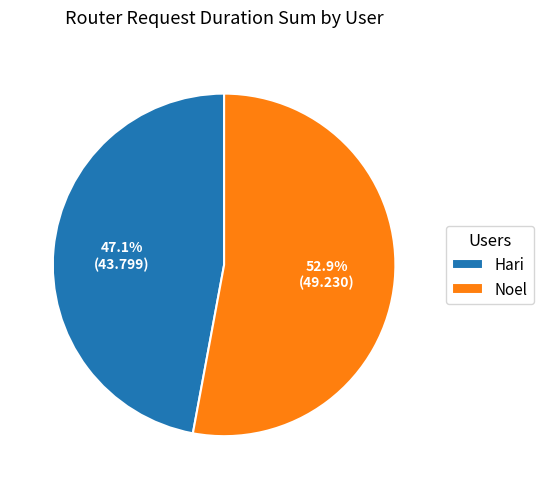

To the nearest percent, what portion does Hari represent?

47%